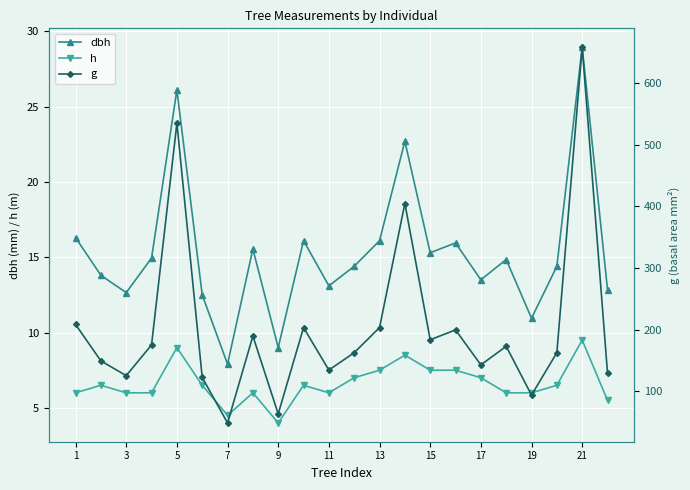

What are all the series names shown in the legend?

dbh, h, g